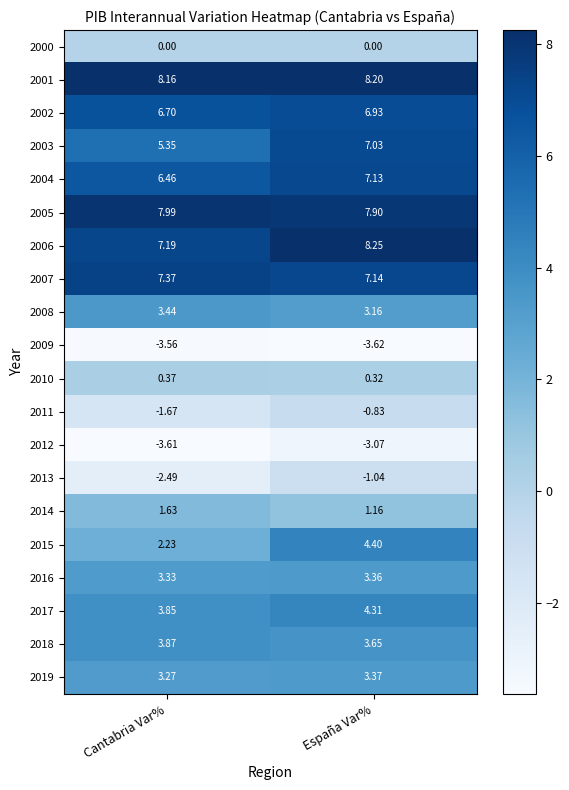

At which category is the sum across all series the highest?

España Var%